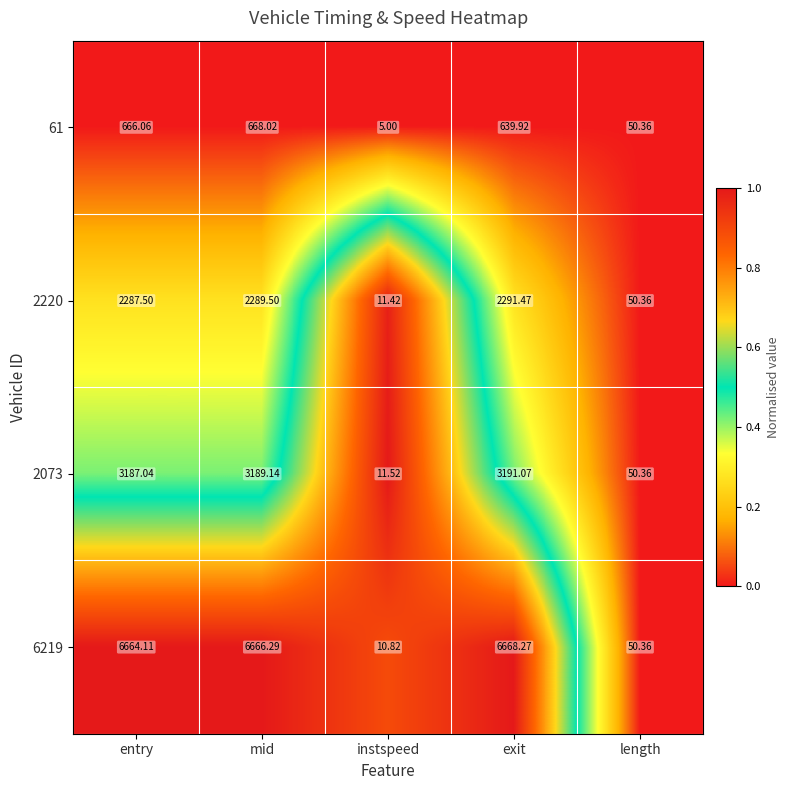

List the labels in order of 2073 value, smallest first.

instspeed, length, entry, mid, exit